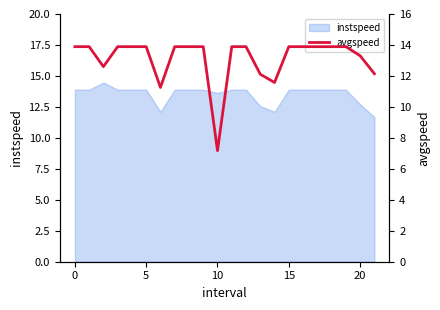

Which category has the lowest value across all series?

10